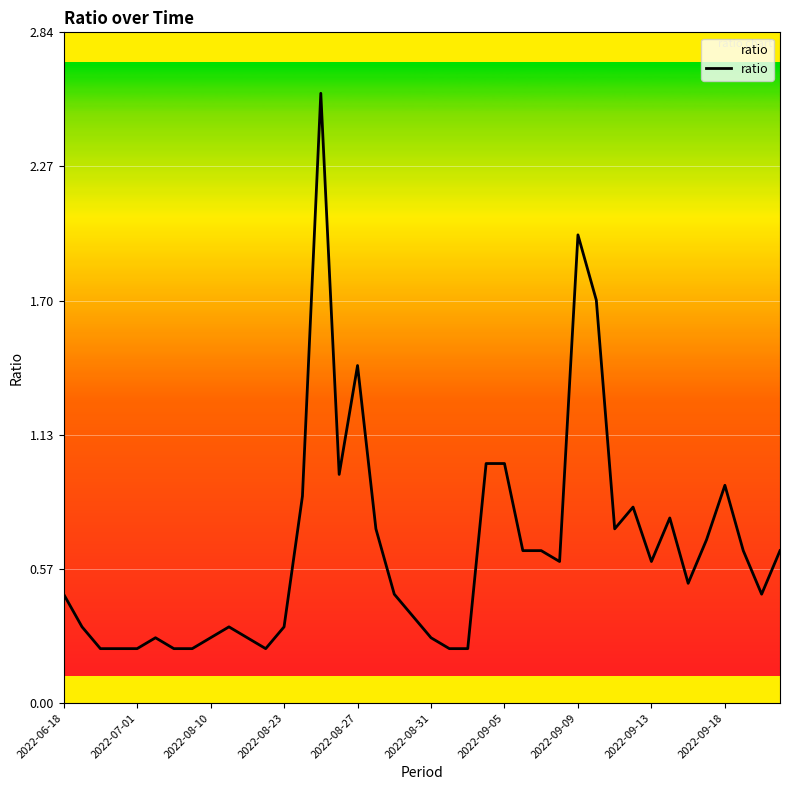

What is the maximum value shown in the chart?

2.6